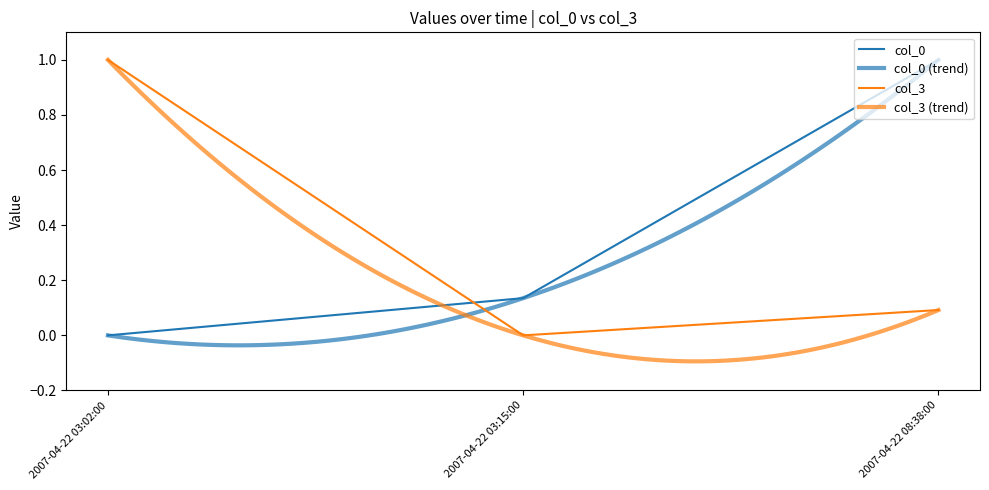

Is this an area chart (filled region under the line)?

No